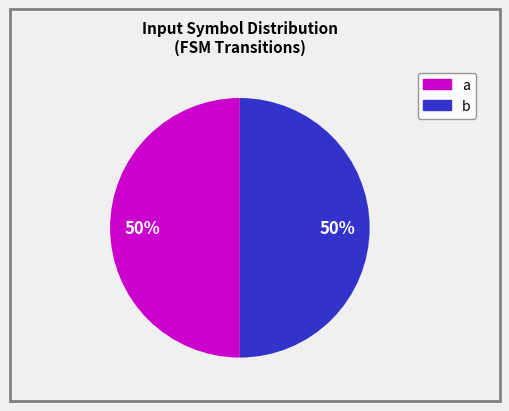

The b slice represents 38% of the pie. True or false?

False